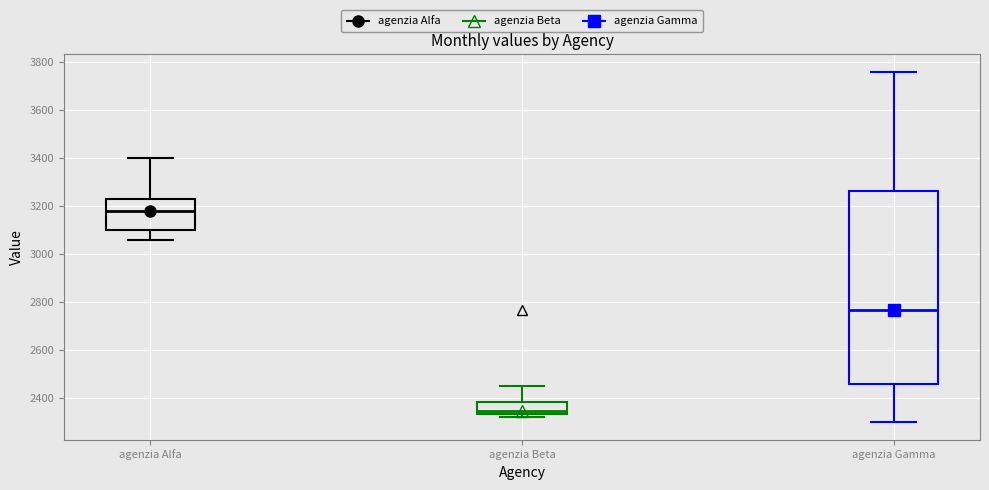

Reading left to right, transcribe this box plot: for each box, give where its median line is, the range the box spans, and where its two whiskers end, as read against the y-axis. The values are not printed on the chart, so give them approximately, as read against the axis.

agenzia Alfa: median 3180, box 3100 to 3240, whiskers 3060 to 3400
agenzia Beta: median 2340 (just above the box's lower edge), box 2340 to 2380, whiskers 2320 to 2460
agenzia Gamma: median 2780, box 2460 to 3260, whiskers 2300 to 3760